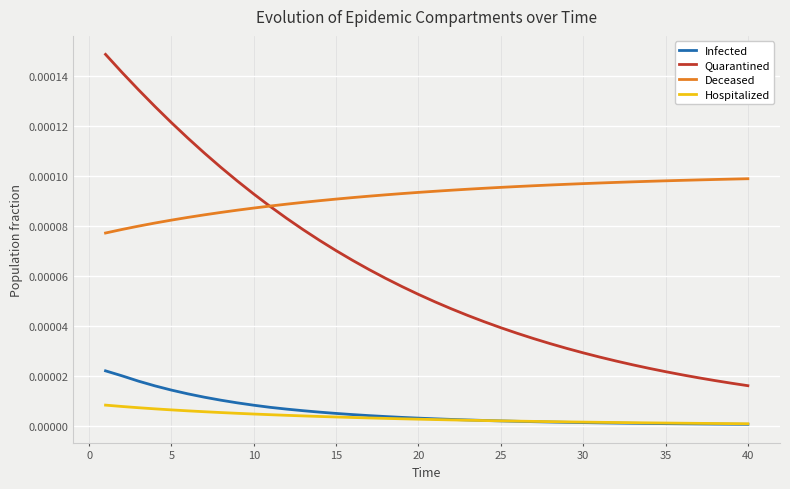

Which series has the largest total across all categories?

Deceased